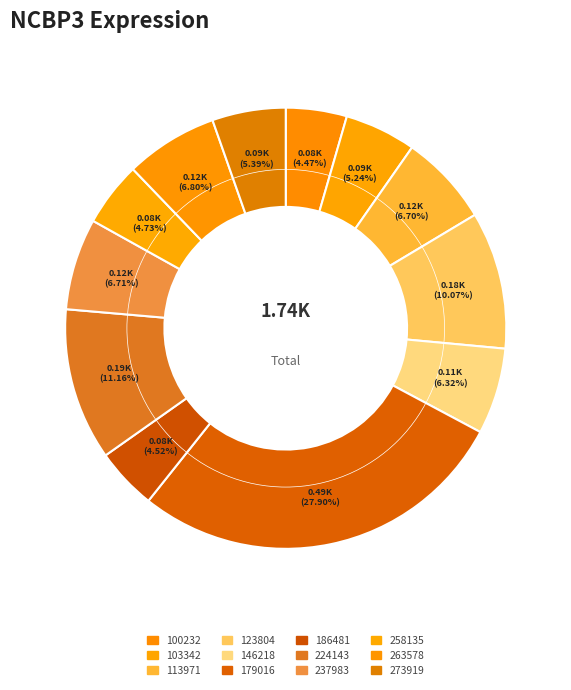

Count the number of slices in the pie.

12